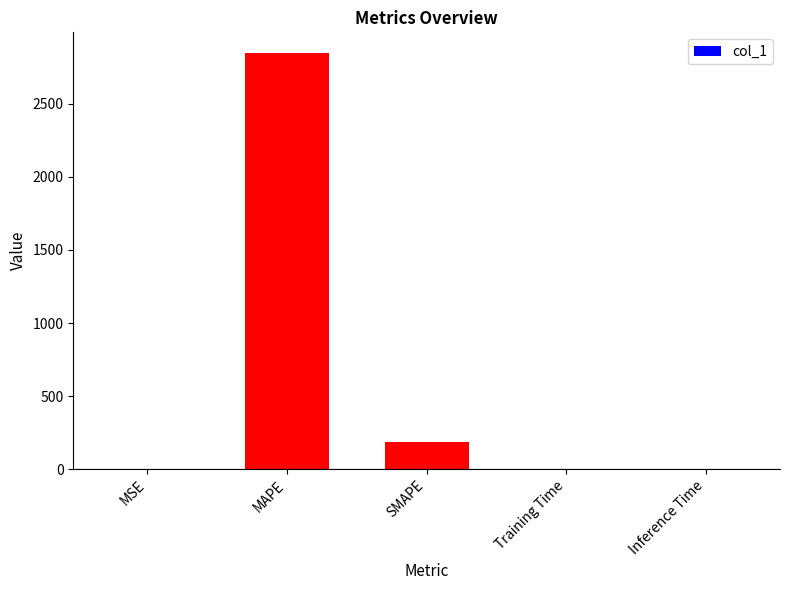

What is the sum of all values?

3033.1